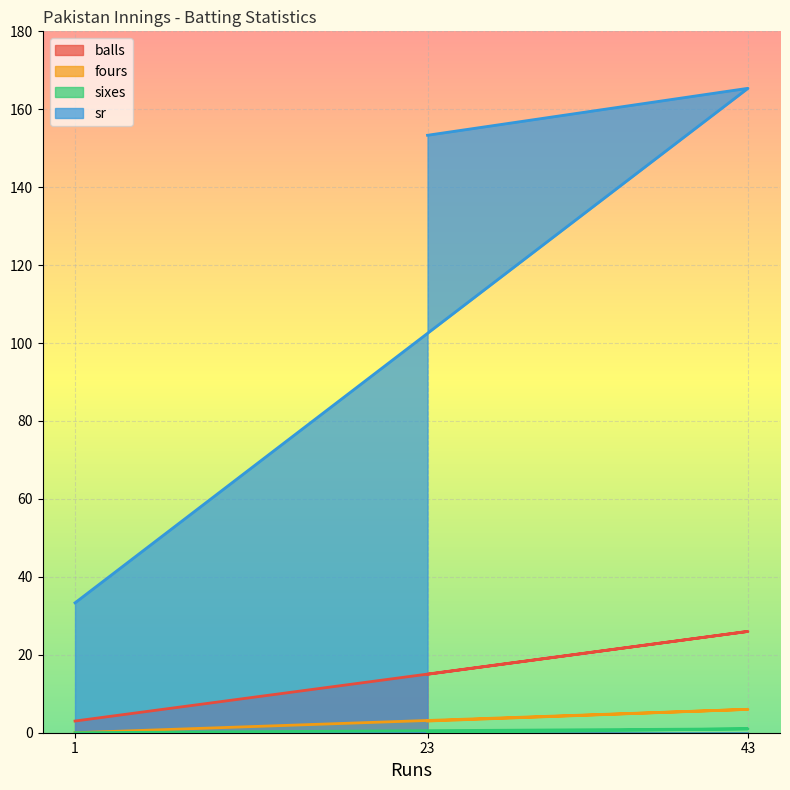

Which series has the widest spread of values?

sr